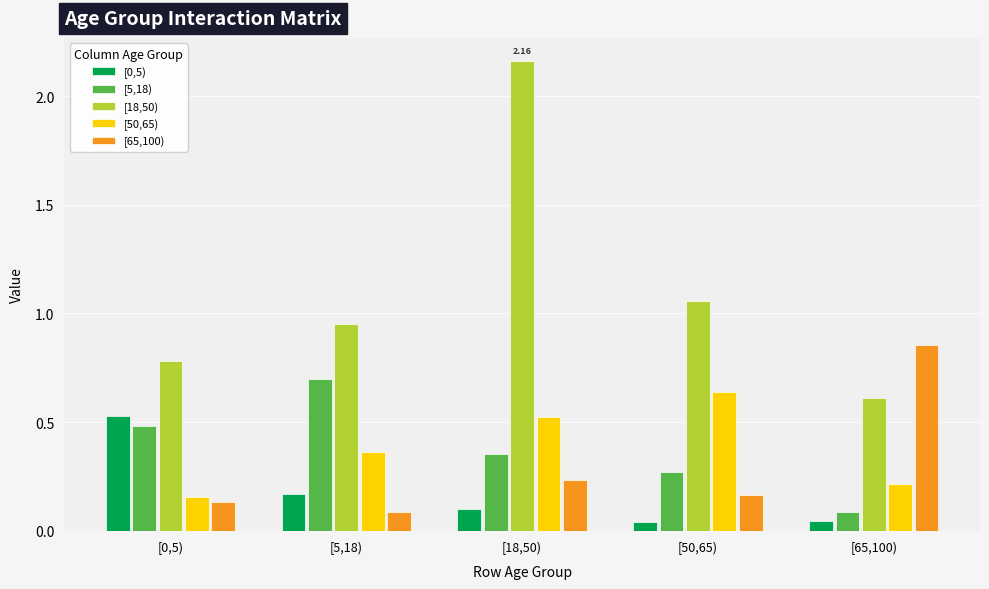

What is the sum of the [5,18) values at [5,18) and [0,5)?

1.2